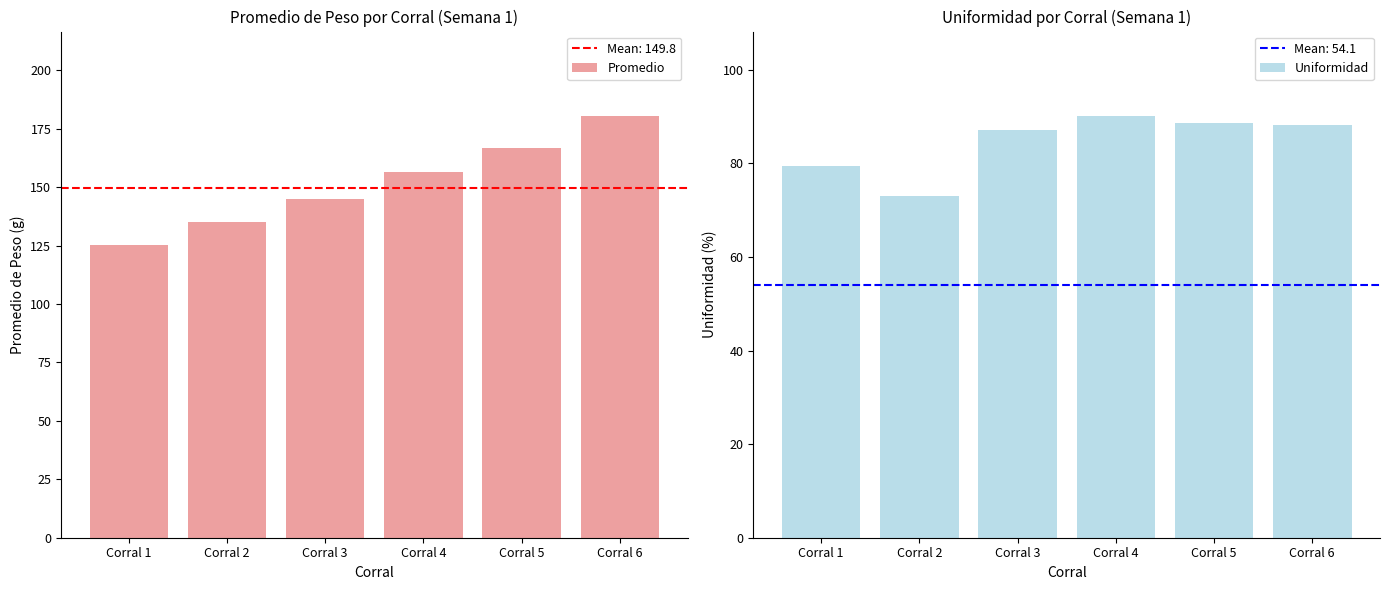

What is the value of the Uniformidad bar at the 5th from the left?

88.5